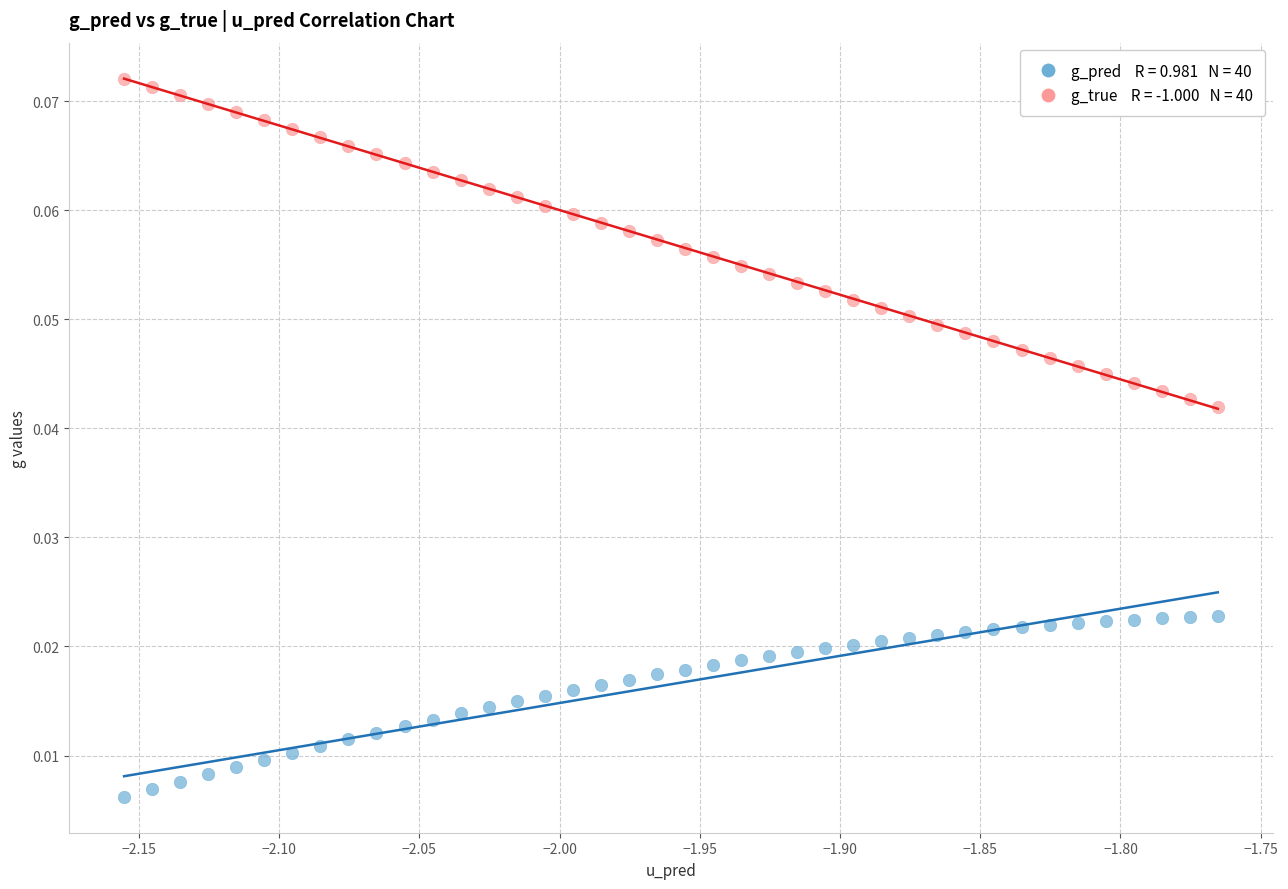

Across all data points, what is the range of X values (max minus min)?

0.4